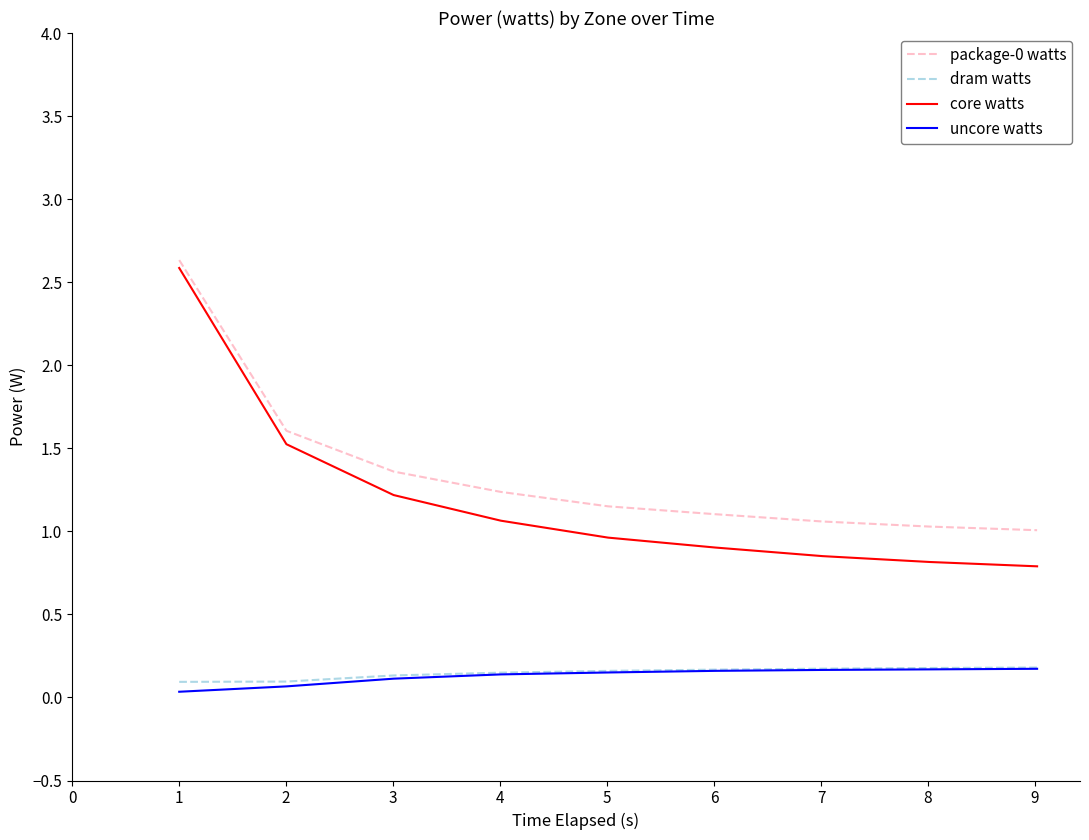

What is the lowest value of the package-0 watts series?

1.0